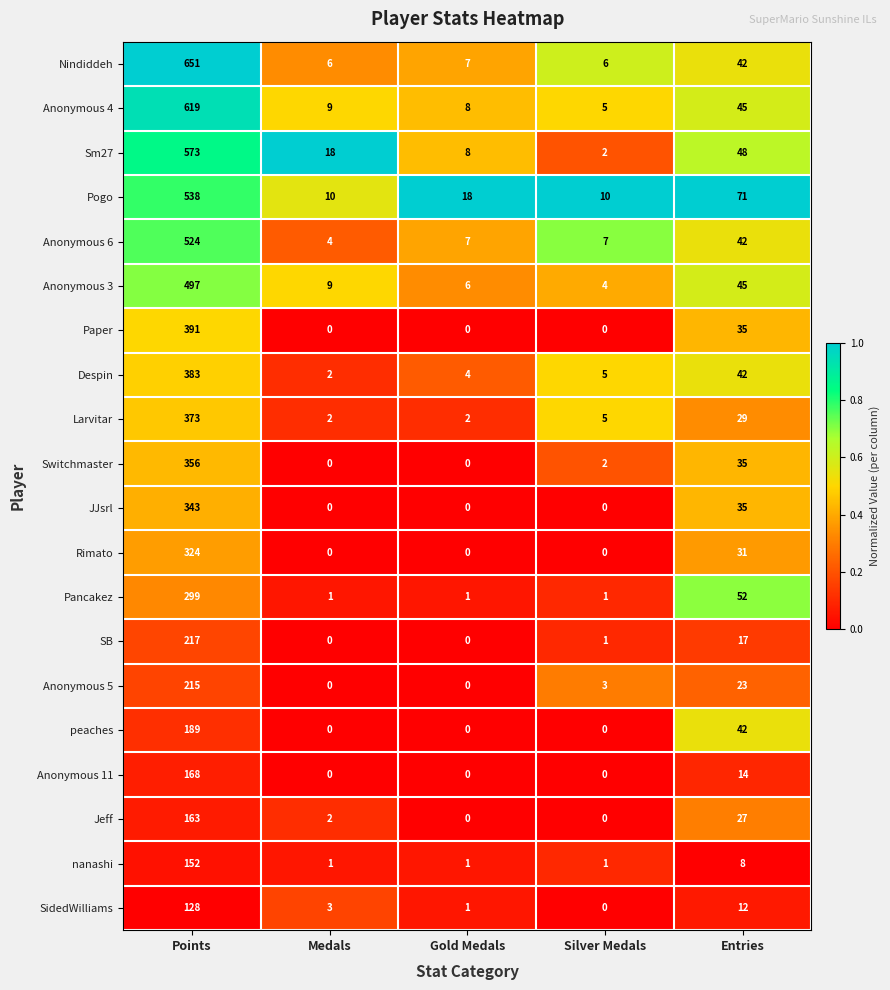

Which series has the largest total across all categories?

Nindiddeh